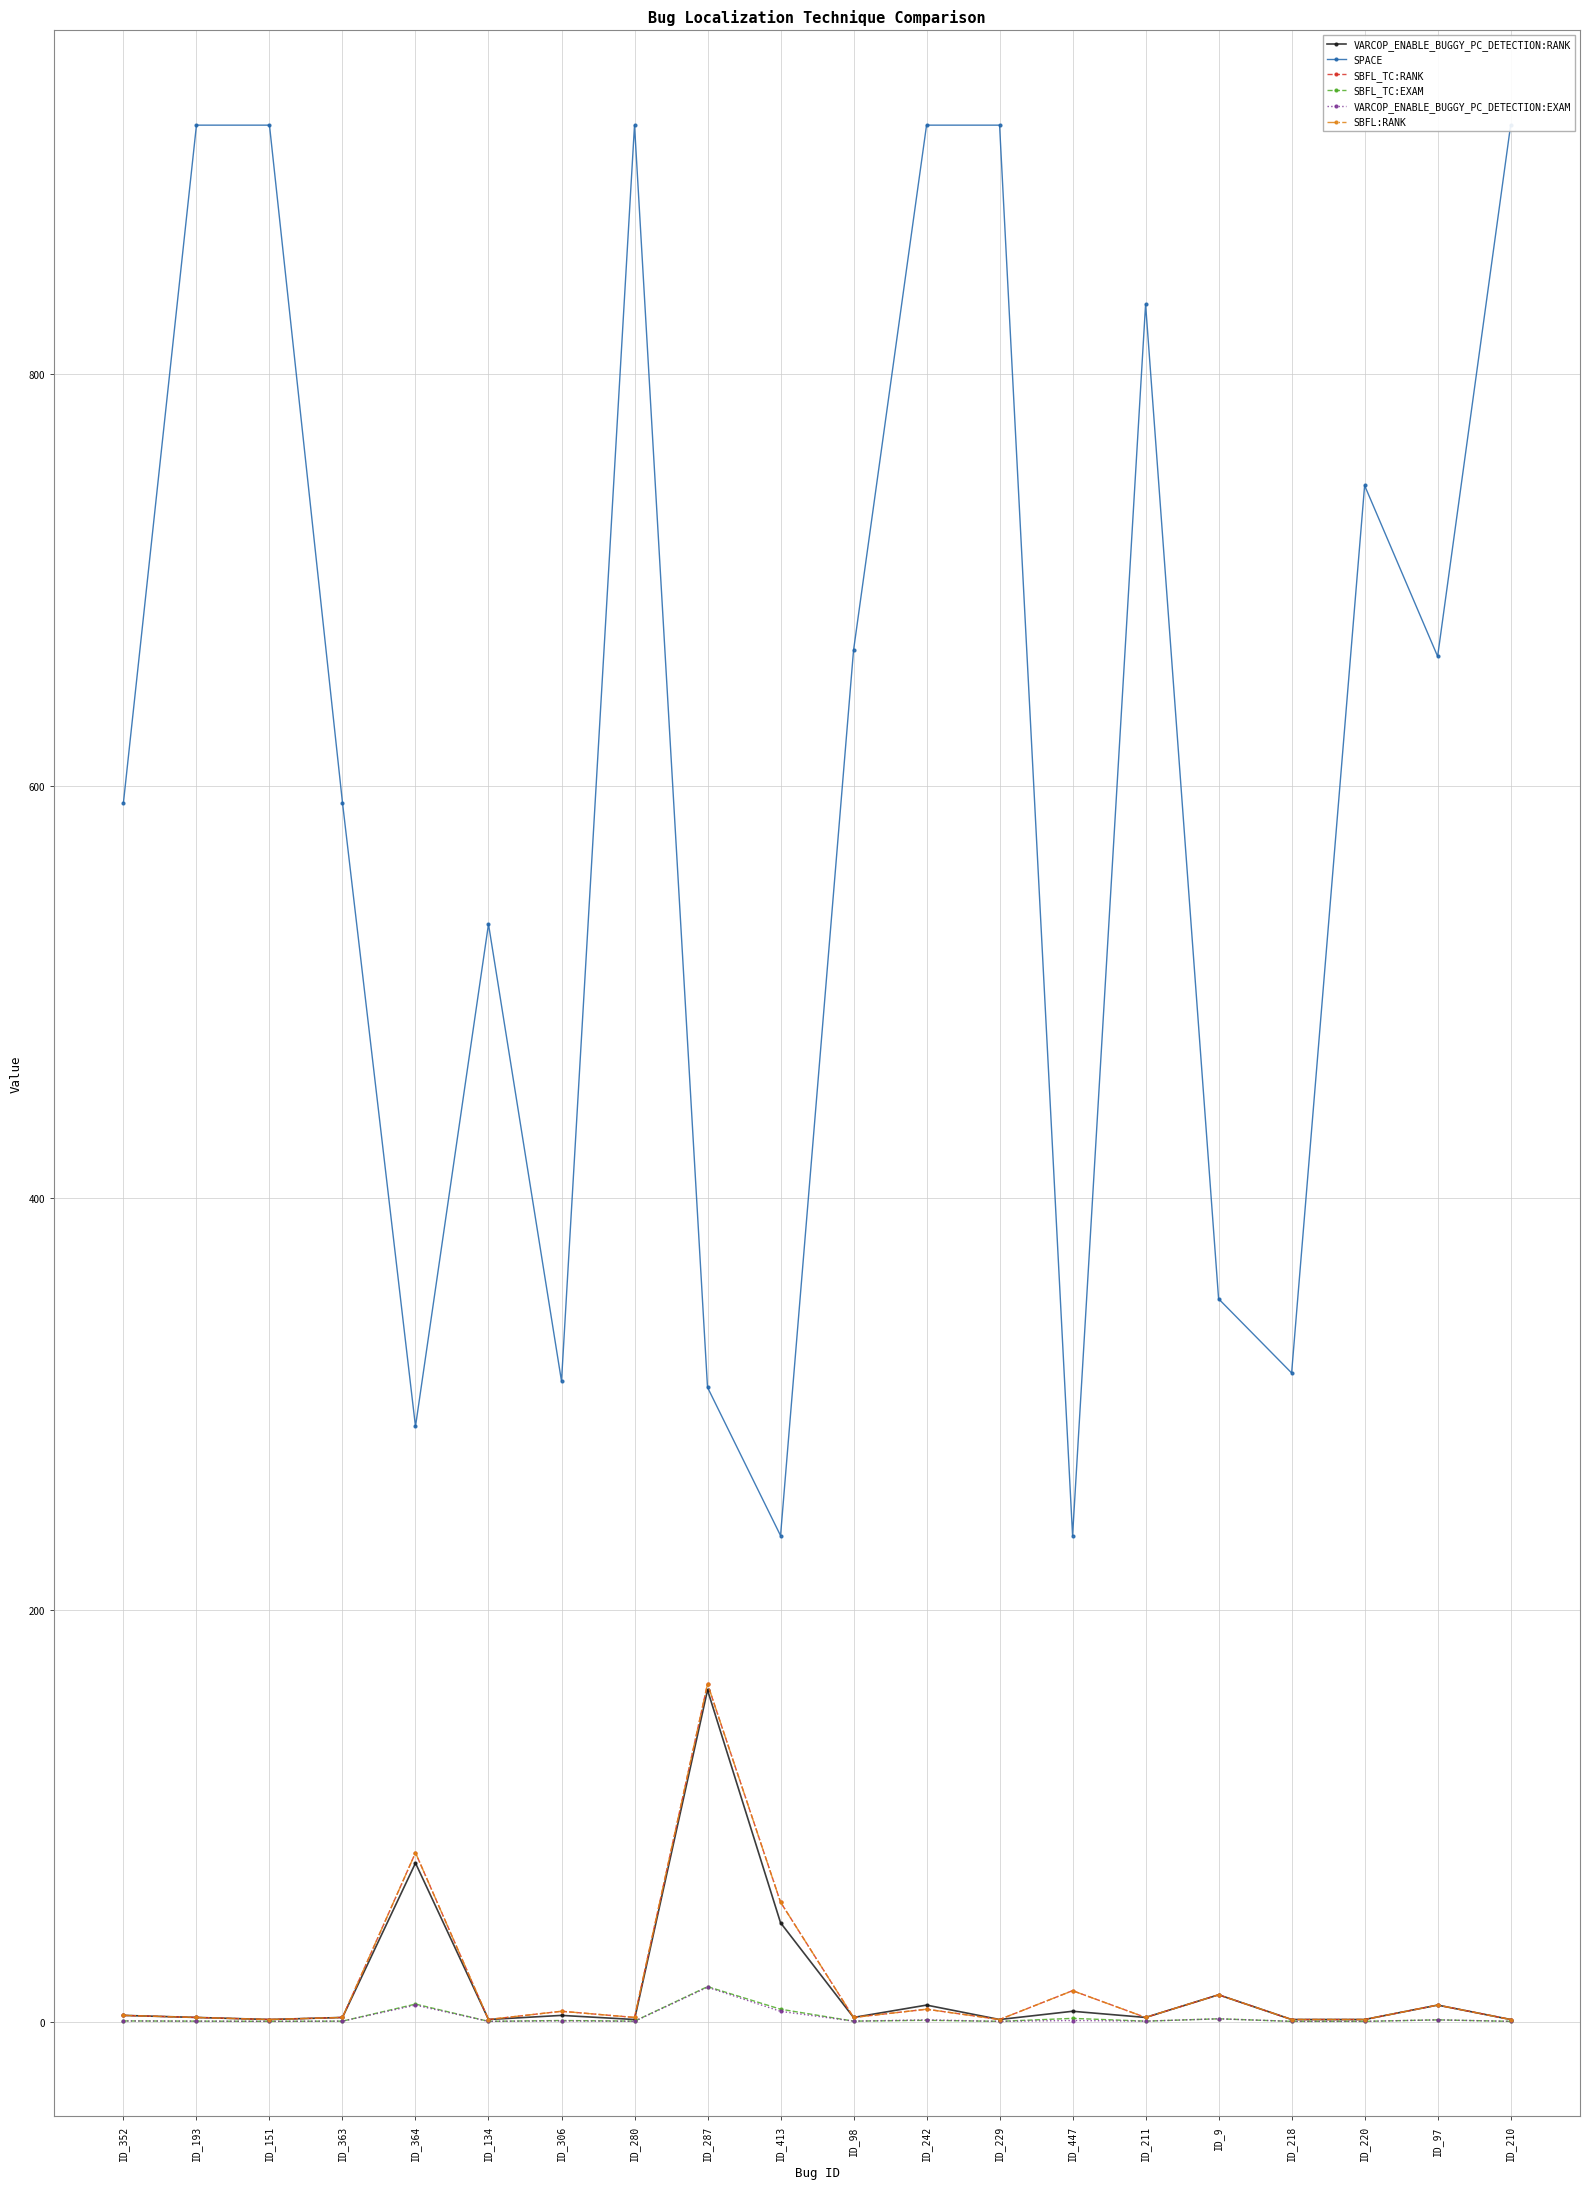

Between ID_134 and ID_220, which series saw the biggest shift?

SPACE